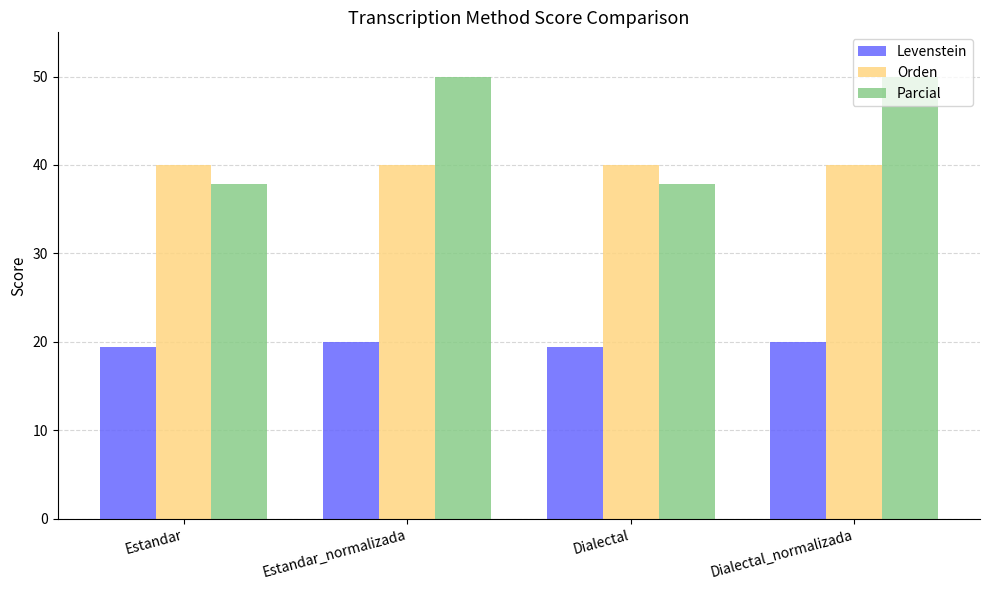

What is the label of the 2nd bar from the left?

Estandar_normalizada